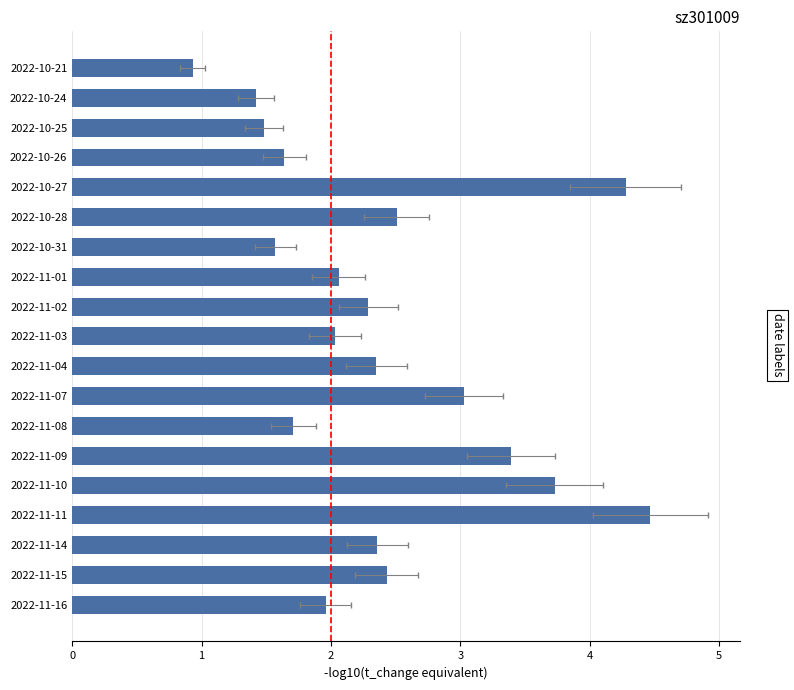

What is the average value?

2.4